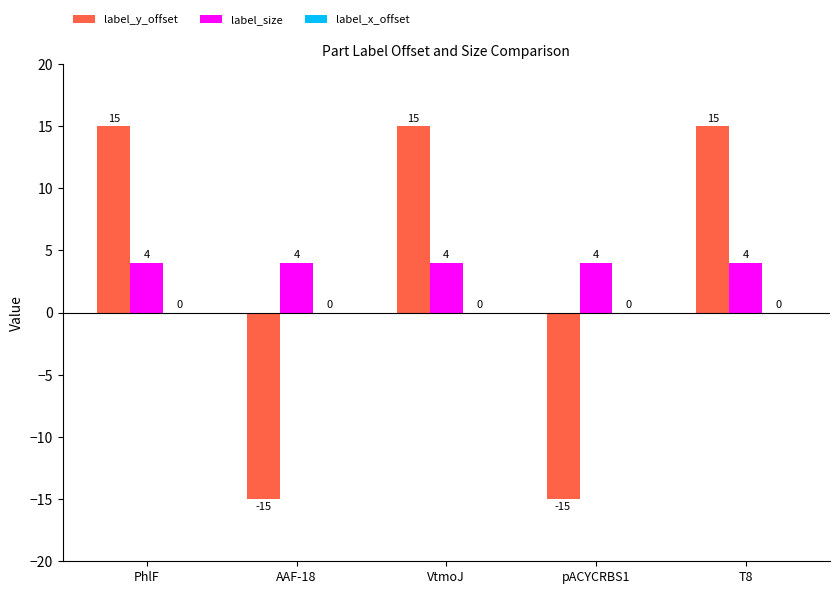

Rank the series by their maximum value, from highest to lowest.

label_y_offset, label_size